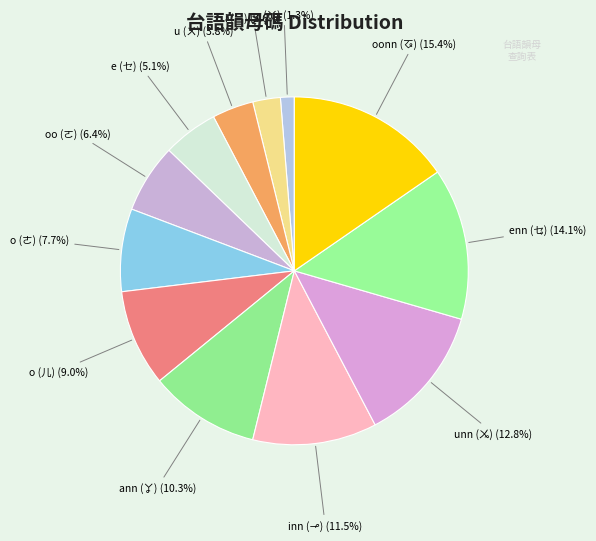

The unn (ㆫ) slice represents 13% of the pie. True or false?

True